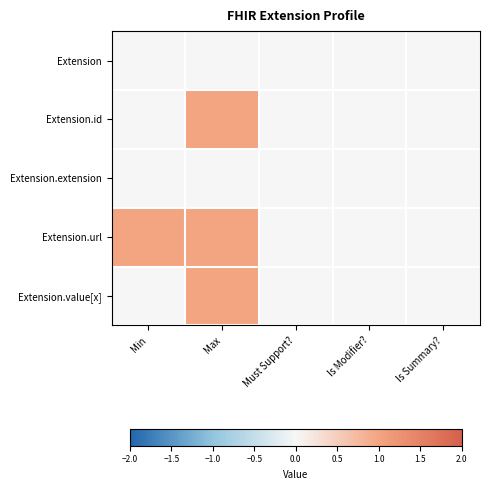

At which category does the chart reach its minimum across all series?

Min